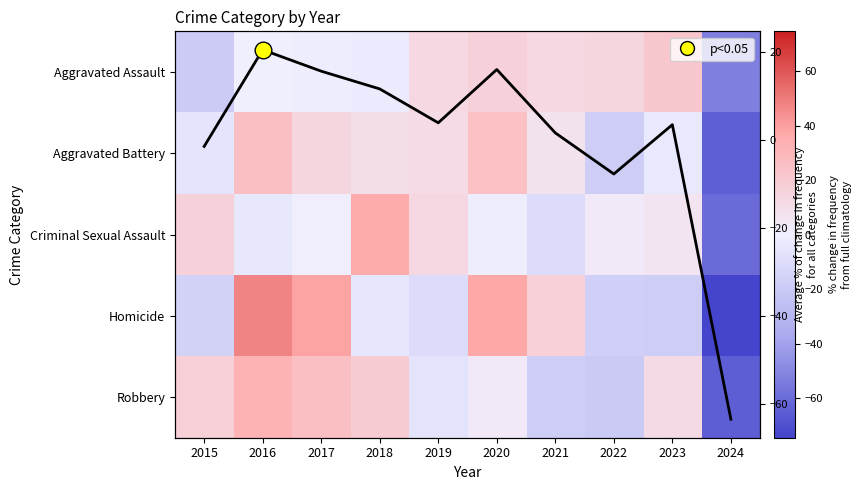

Between 2015 and 2018, which is larger?

2018